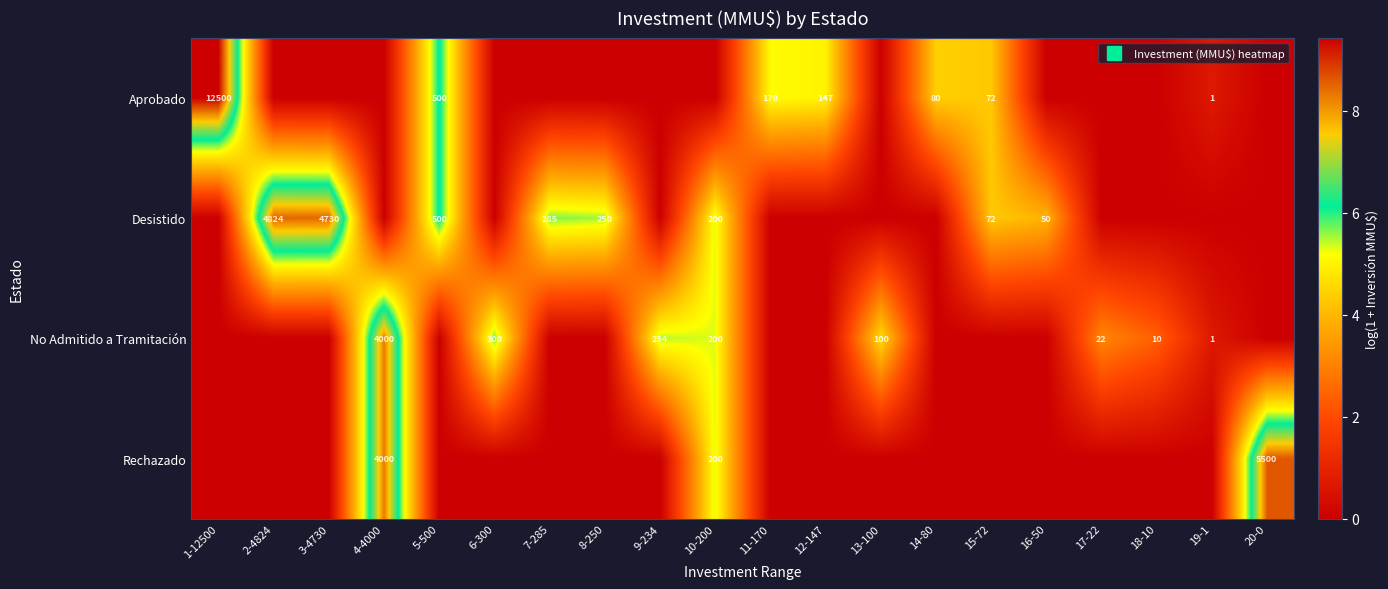

How many values in the Desistido series exceed 0?

8